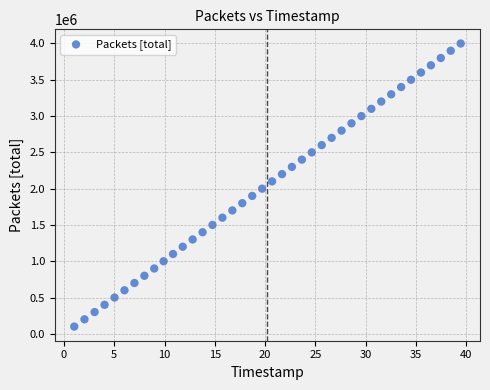

What is the range of Y values (max minus min)?

3900000